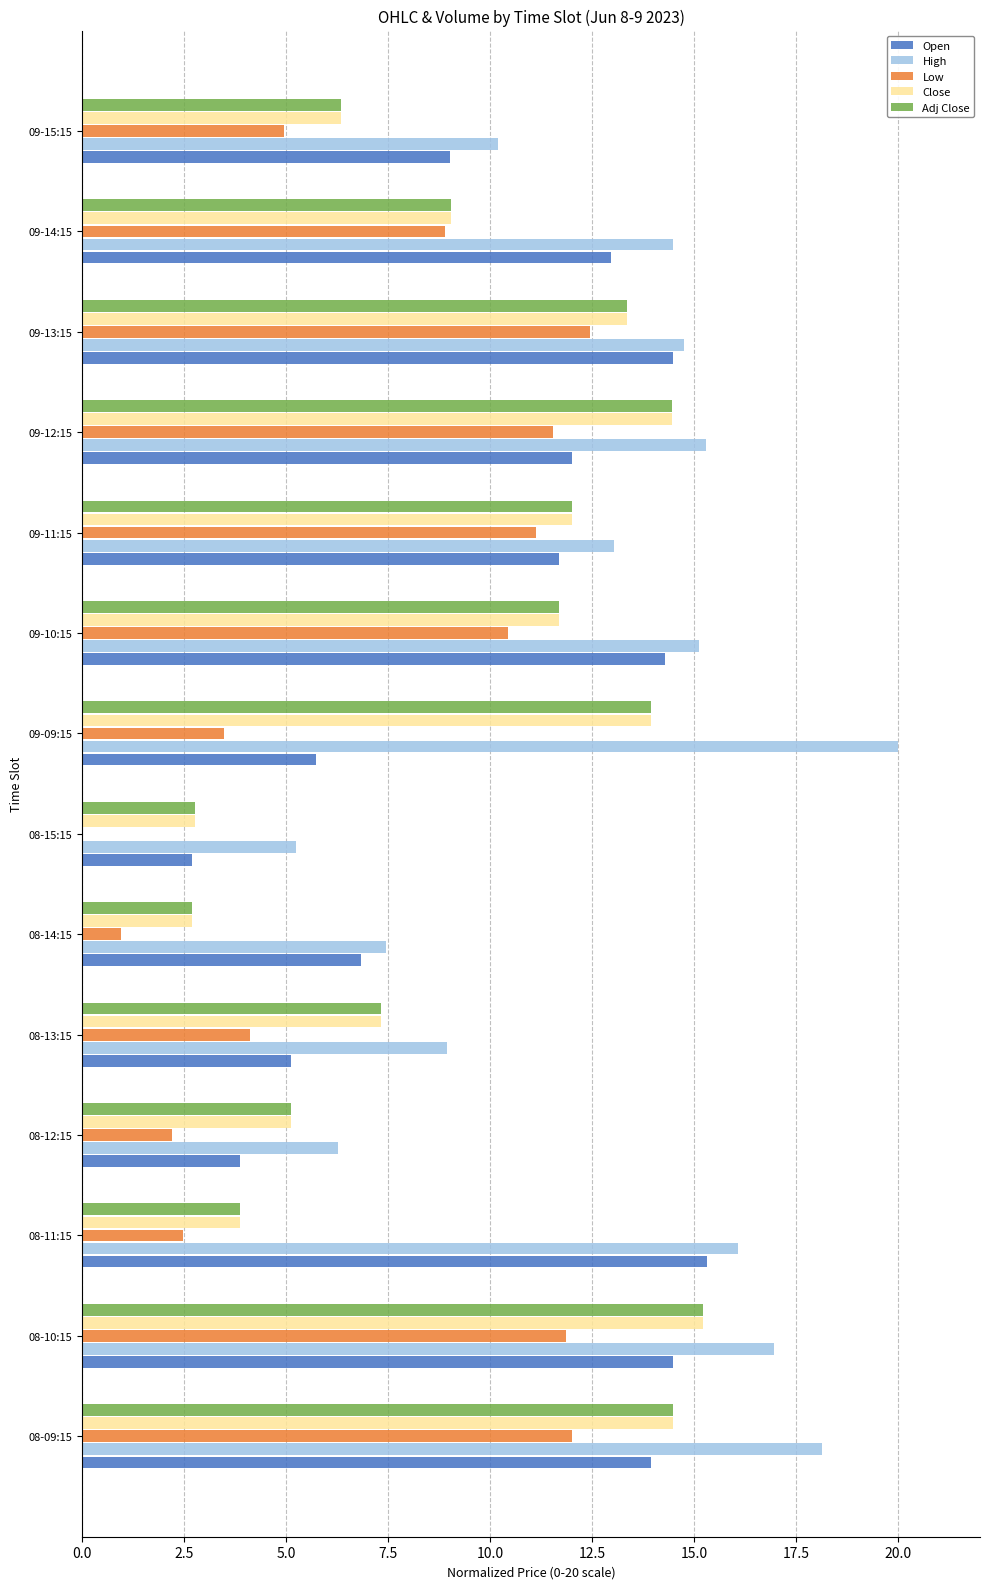

The Close series shows 16.5 at 09-10:15. True or false?

False